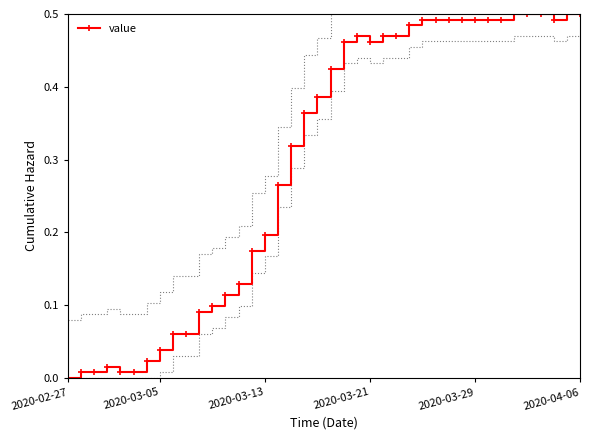

What is the label of the 10th point from the left?

9